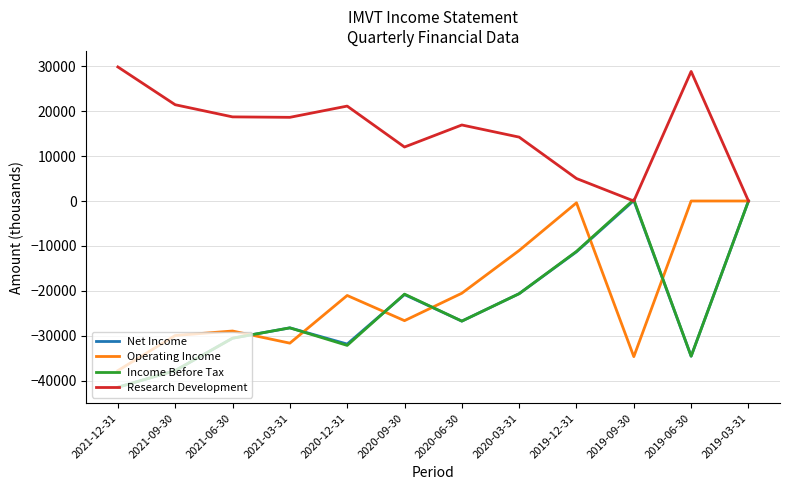

What are all the series names shown in the legend?

Net Income, Operating Income, Income Before Tax, Research Development